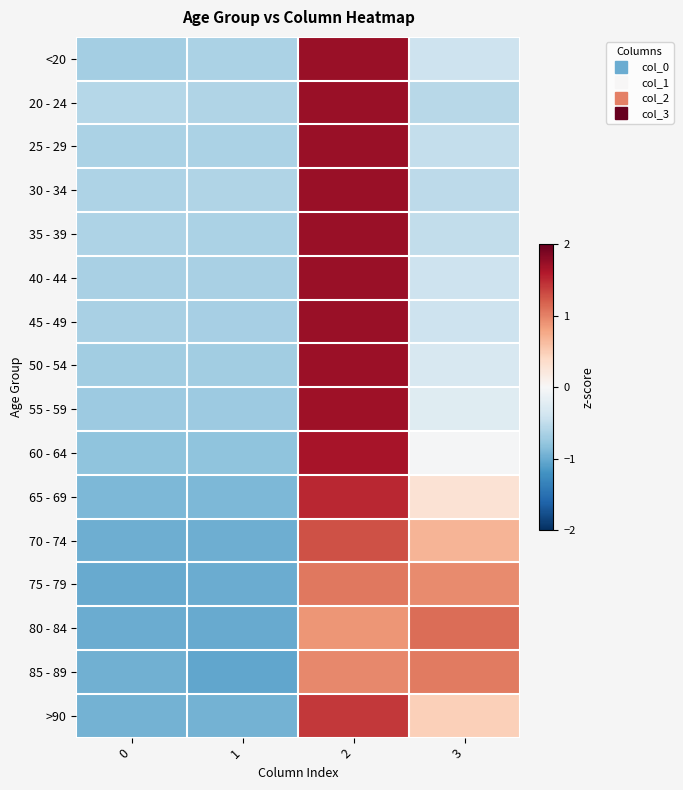

At how many categories does at least one series exceed 0?

2